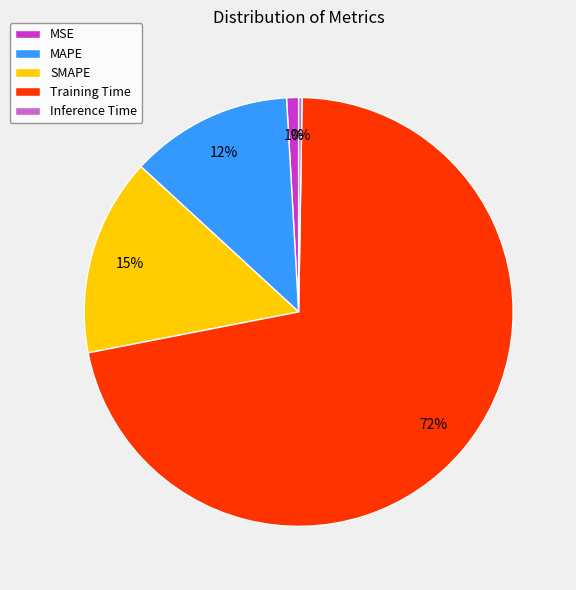

What is the largest slice in the pie chart?

Training Time